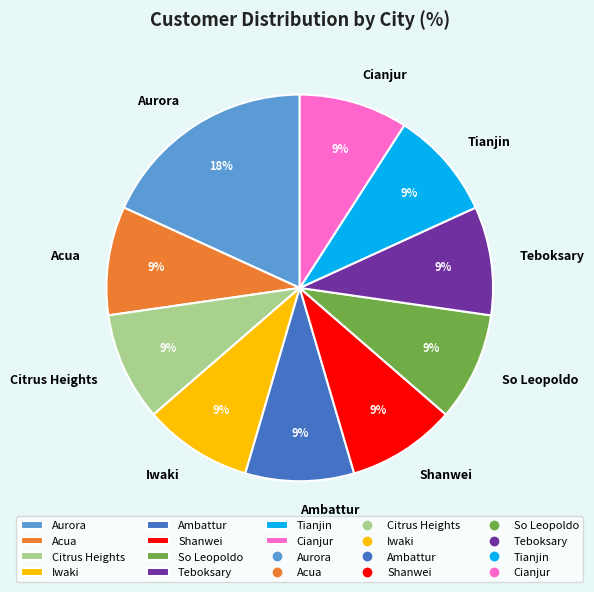

How many slices are in this pie chart?

10